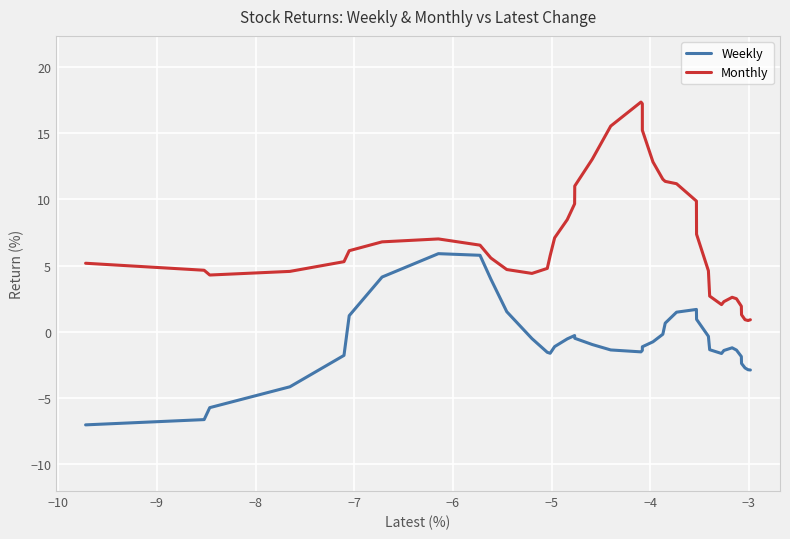

What is the difference between the maximum and minimum values in the Monthly series?

16.5